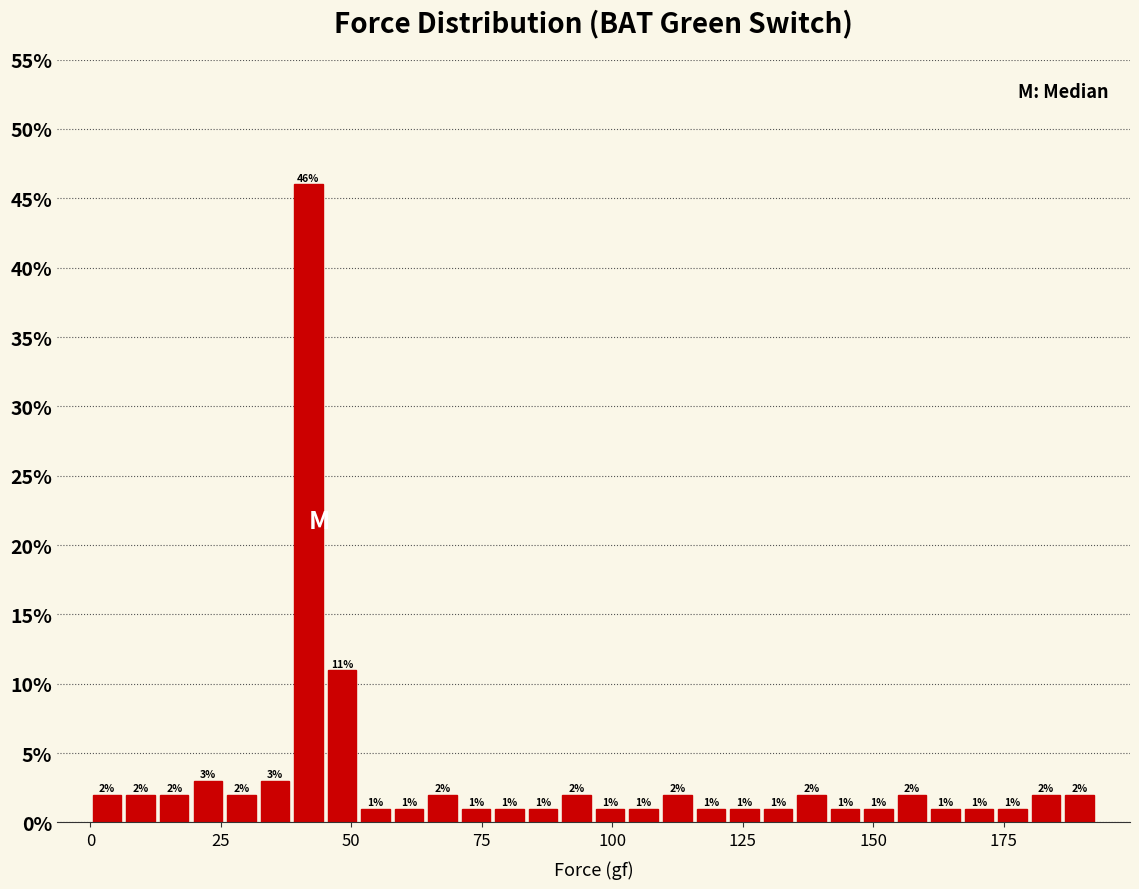

Read against the x-axis, roughly where is the centre of the tallest bar?

40